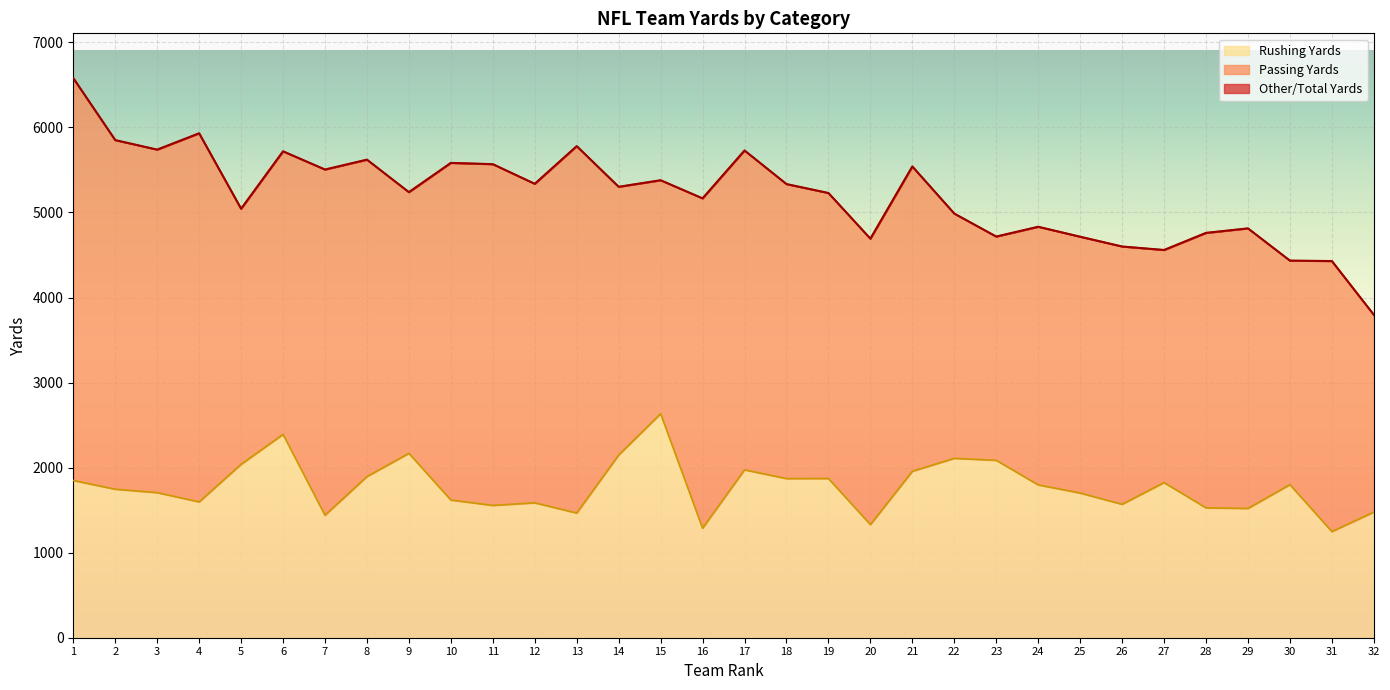

What is the difference between the maximum and minimum values in the Rushing Yards series?

1386